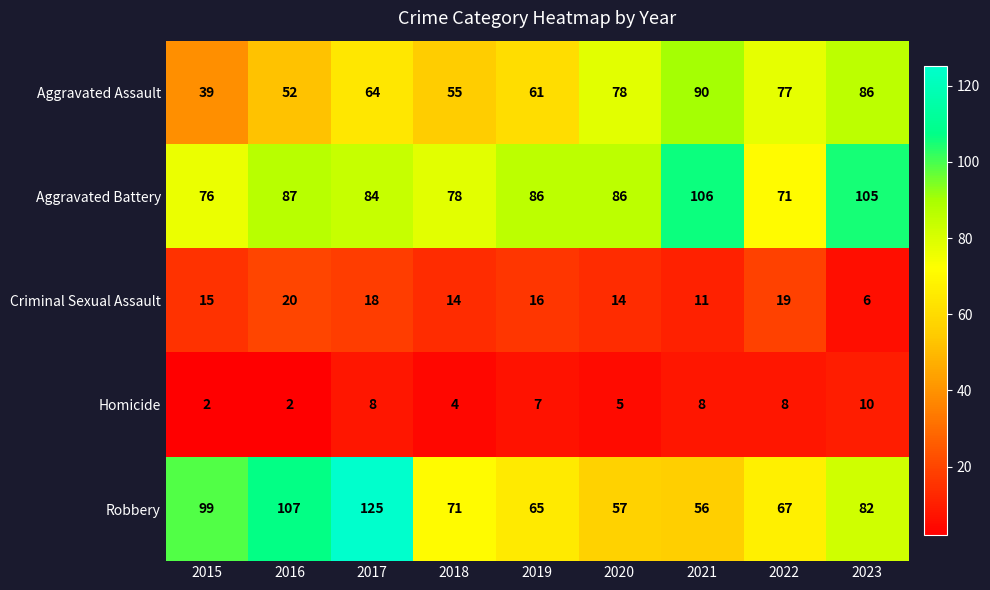

How many distinct data groups are displayed?

5